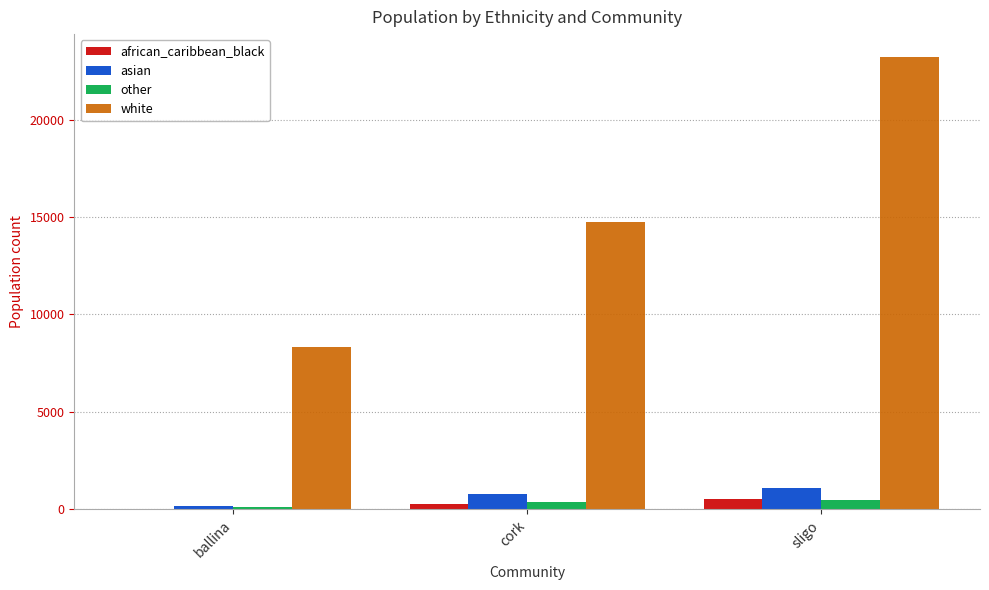

What is the difference between the white values at sligo and ballina?

14877.8